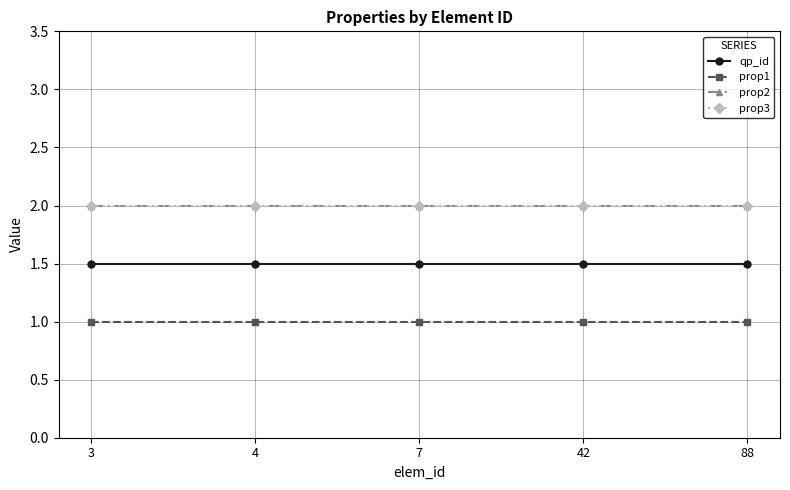

Which series has the widest spread of values?

qp_id